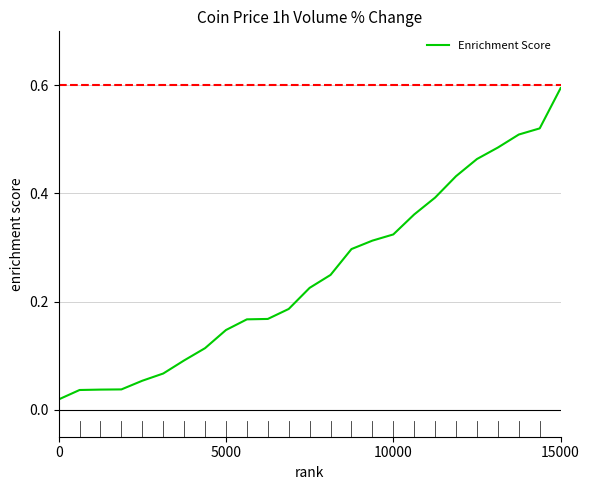

What is the difference between the maximum and minimum values?

0.6